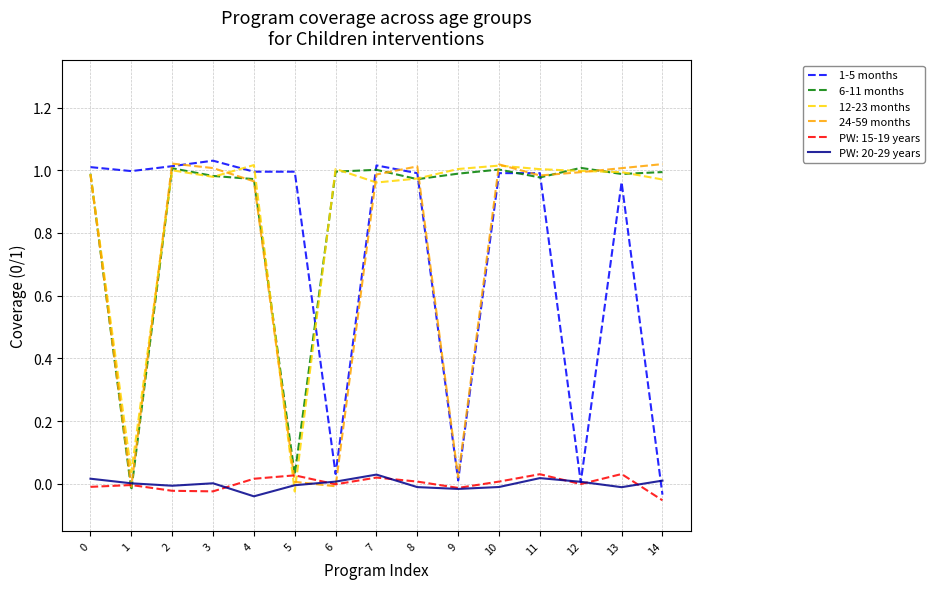

At how many categories does at least one series exceed 0?

15